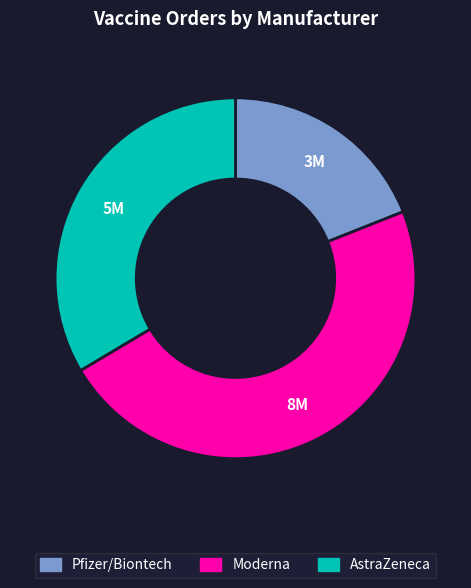

Which category has the smallest portion of the pie?

Pfizer/Biontech